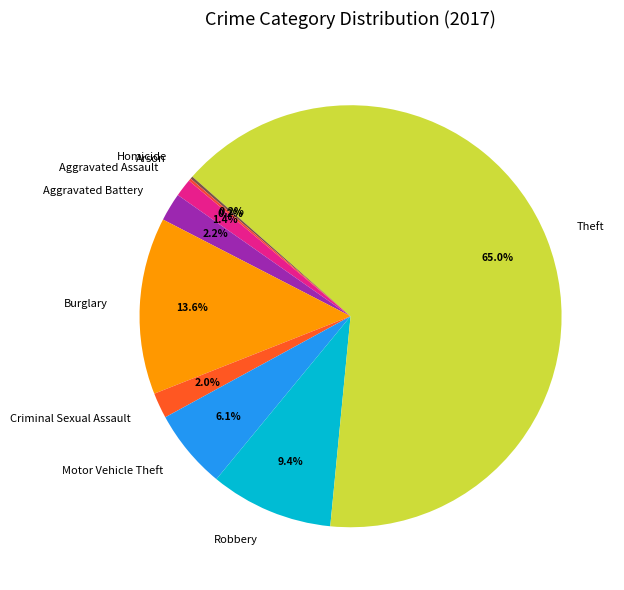

To the nearest percent, what percentage of the pie is Robbery?

9%